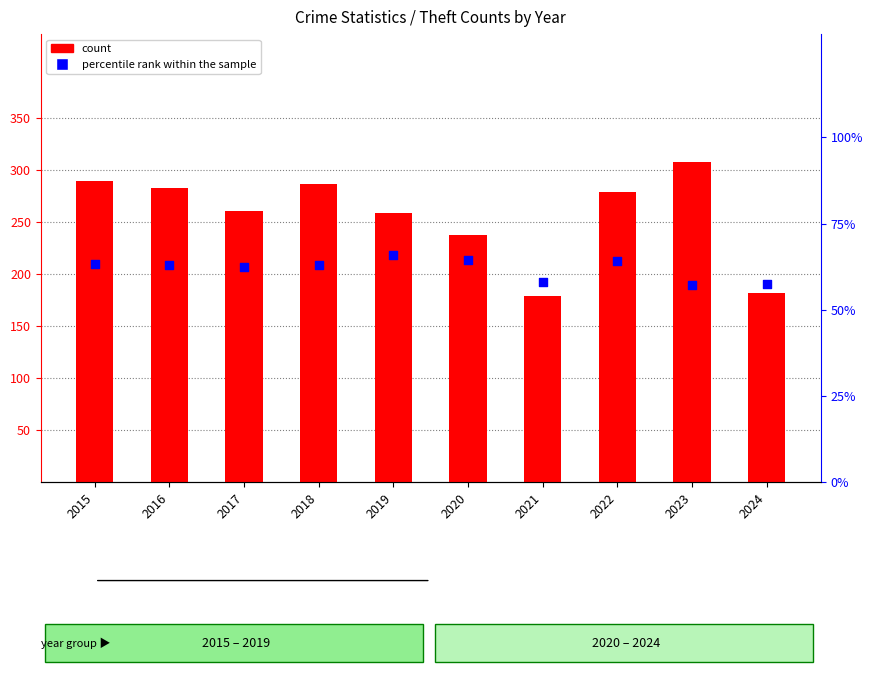

What are all the series names shown in the legend?

count, percentile rank within the sample